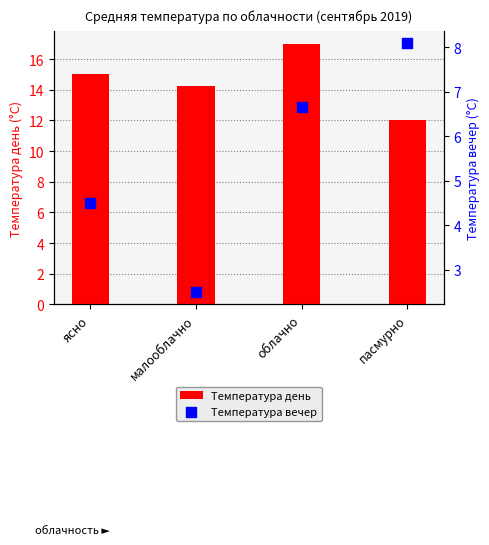

At which category is the sum across all series the highest?

облачно